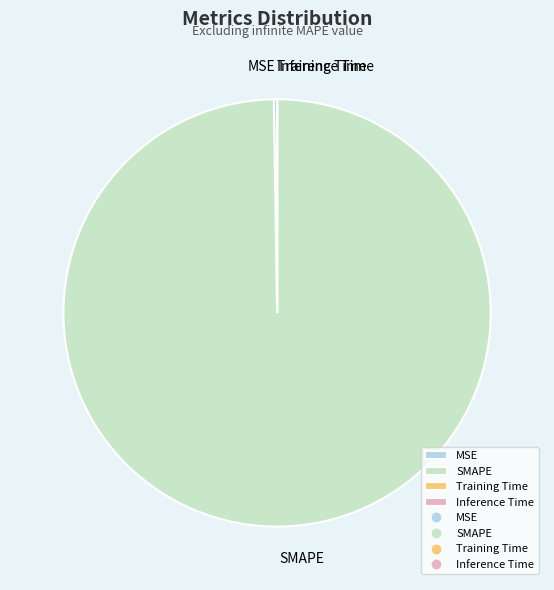

Does SMAPE represent more than half of the total?

Yes